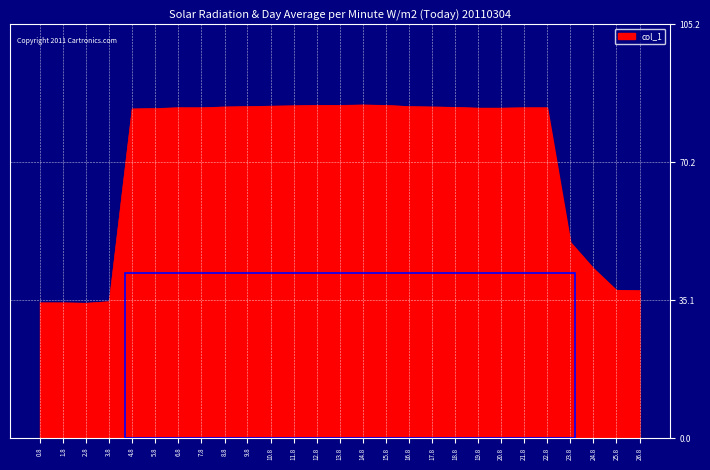

Where is the data nearest to the value 59?

23.8